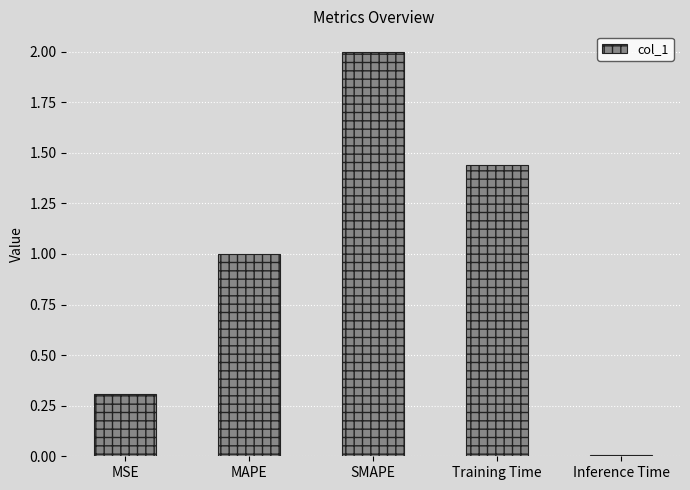

How many values exceed 1?

3